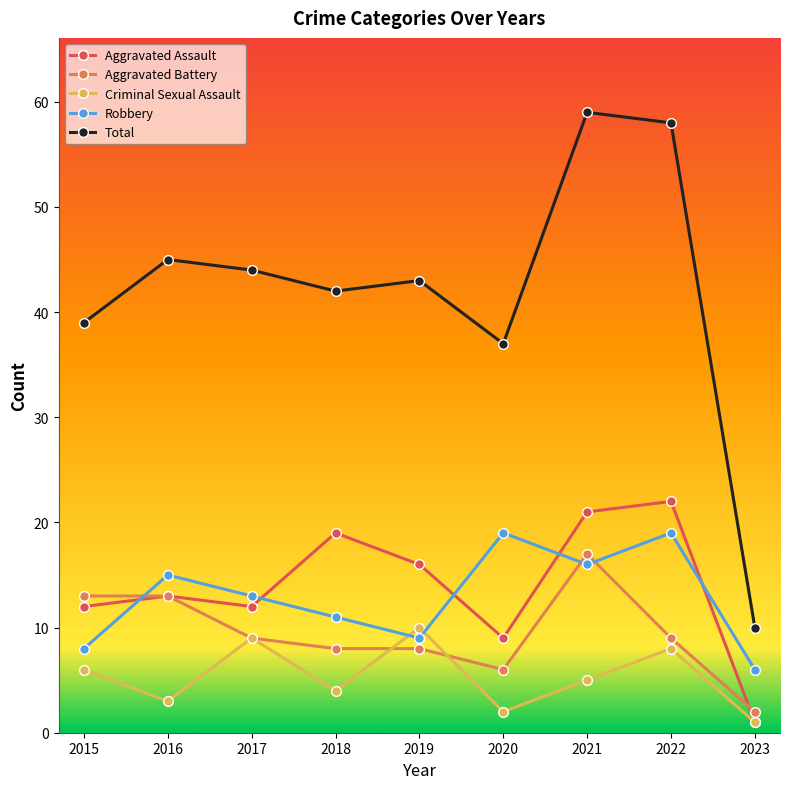

Reading left to right, list all the values displayed in this chart.

Aggravated Assault: 12	13	12	19	16	9	21	22	1
Aggravated Battery: 13	13	9	8	8	6	17	9	2
Criminal Sexual Assault: 6	3	9	4	10	2	5	8	1
Robbery: 8	15	13	11	9	19	16	19	6
Total: 39	45	44	42	43	37	59	58	10